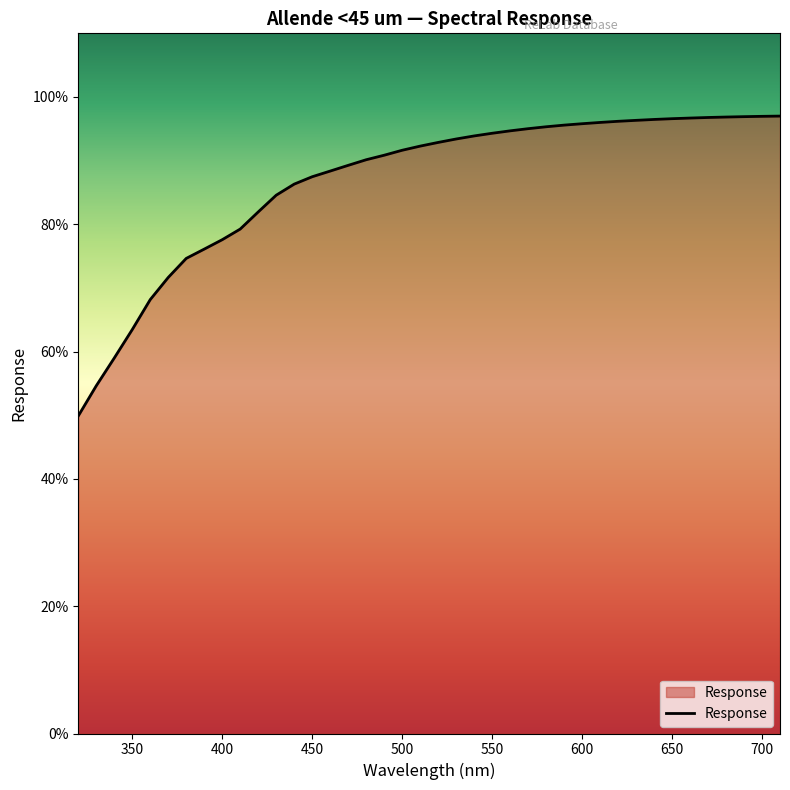

What is the greatest value displayed?

97.0